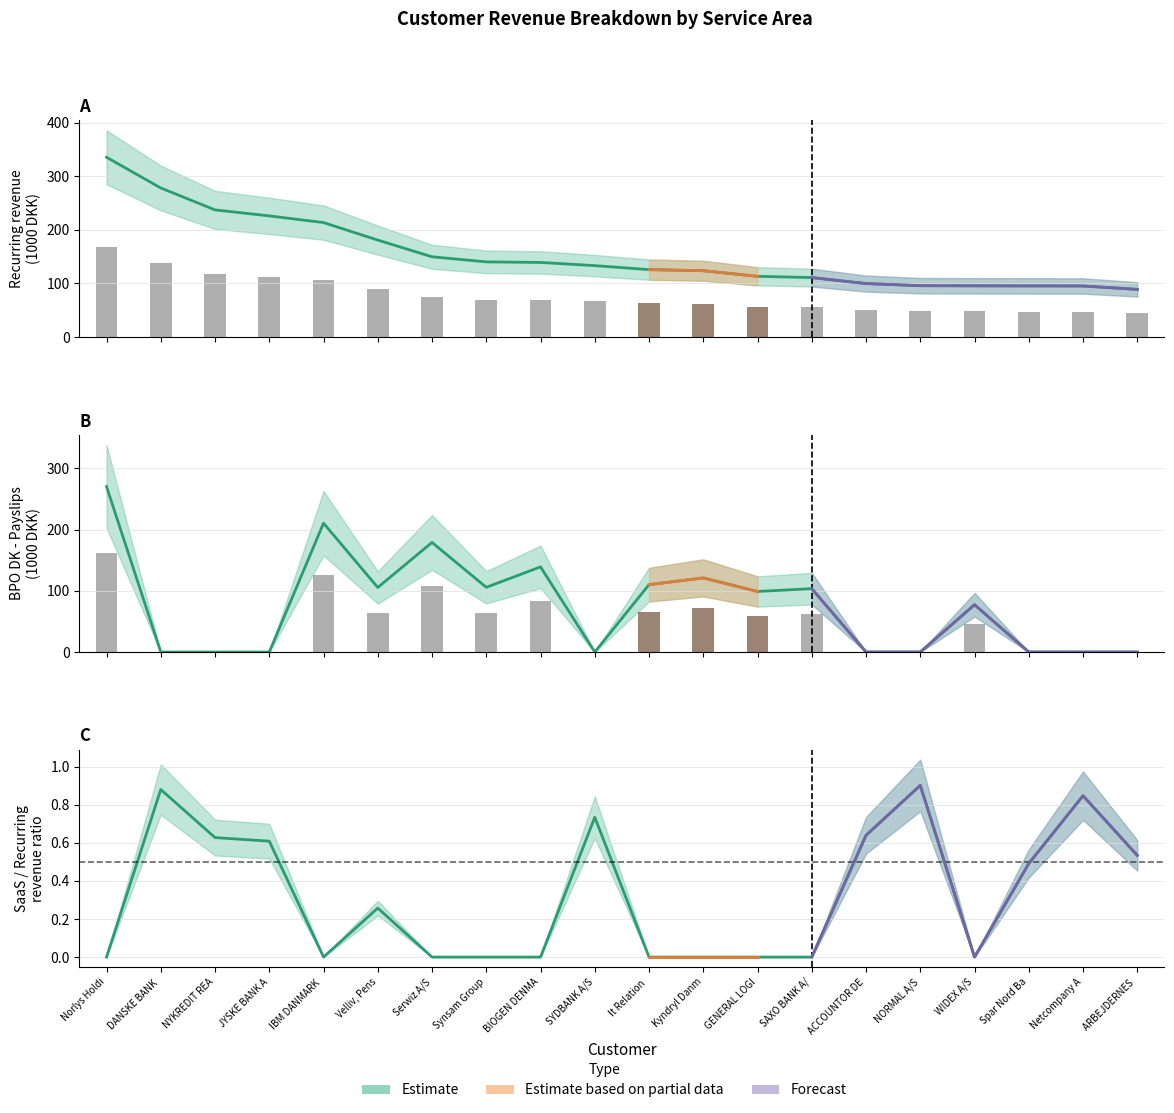

Which series has the largest total across all categories?

Recurring revenue